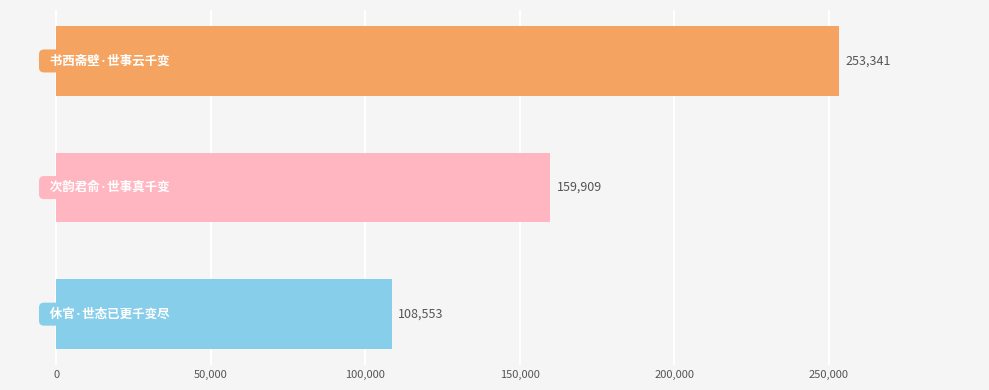

What is the sum of all values?

521803